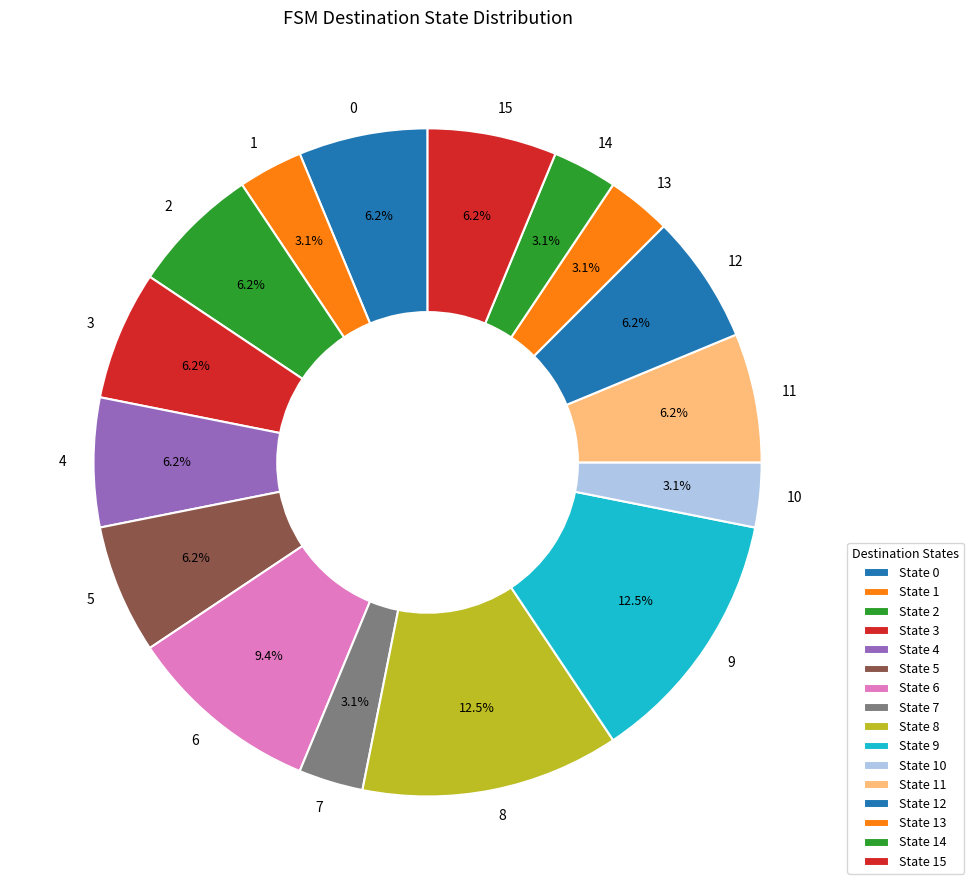

Does 0 represent more than half of the total?

No